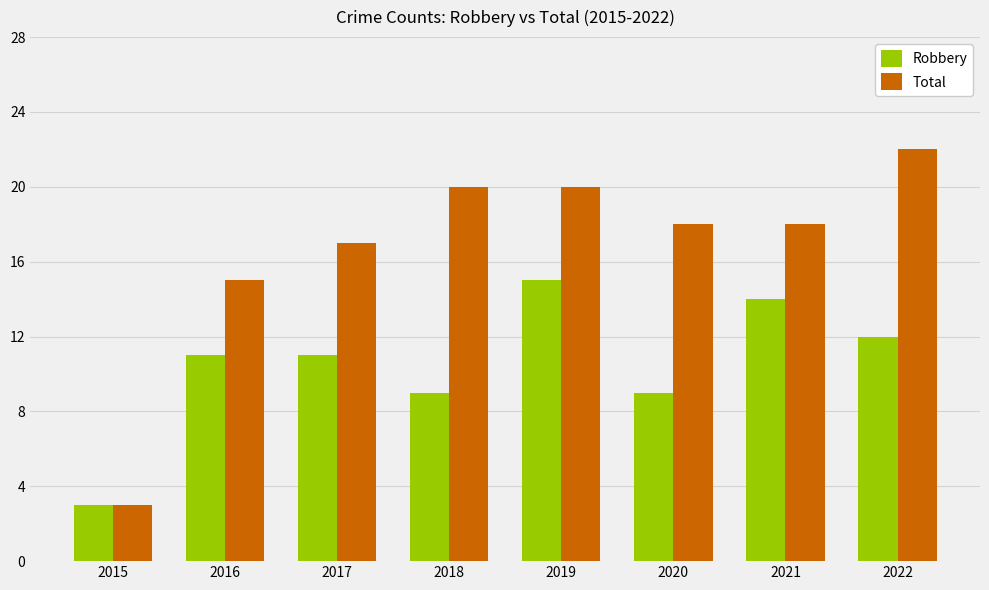

Reading left to right, extract all data points from this chart.

Robbery: 3	11	11	9	15	9	14	12
Total: 3	15	17	20	20	18	18	22